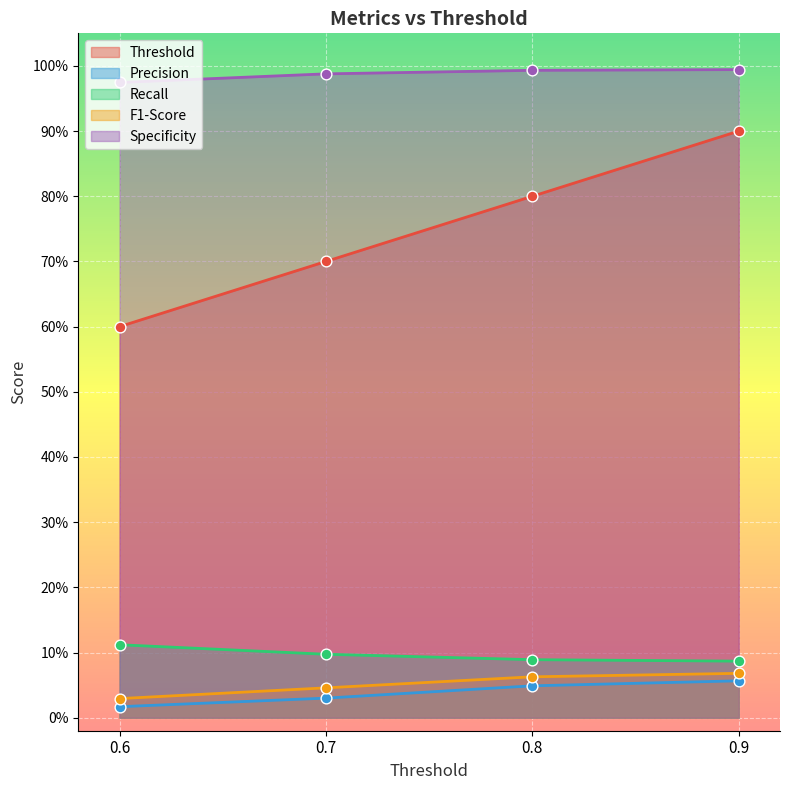

Is the value of Threshold at 0.6 greater than the value of F1-Score at 0.9?

Yes